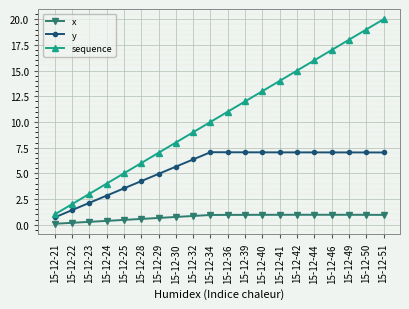

Which series changed the most between 15-12-44 and 15-12-46?

sequence